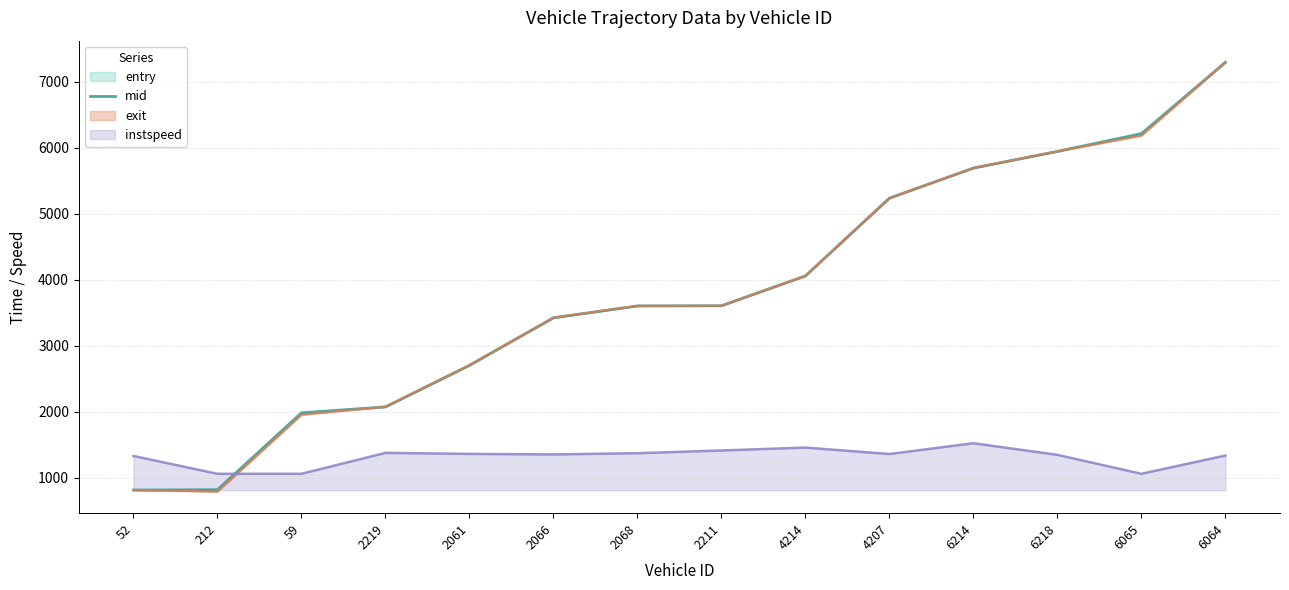

What is the label of the 4th point from the left?

2219